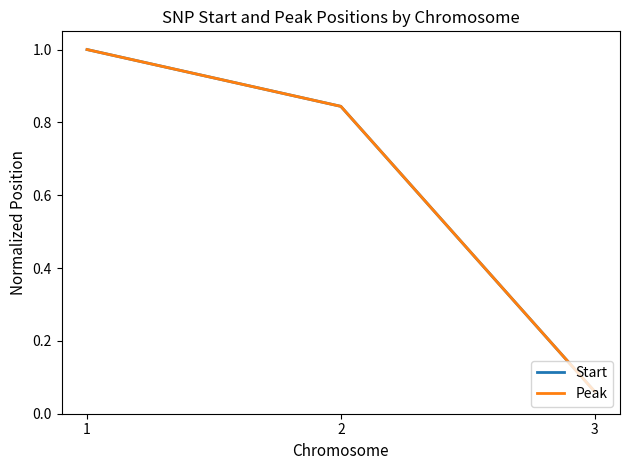

Does the chart display data point markers on the line(s)?

No